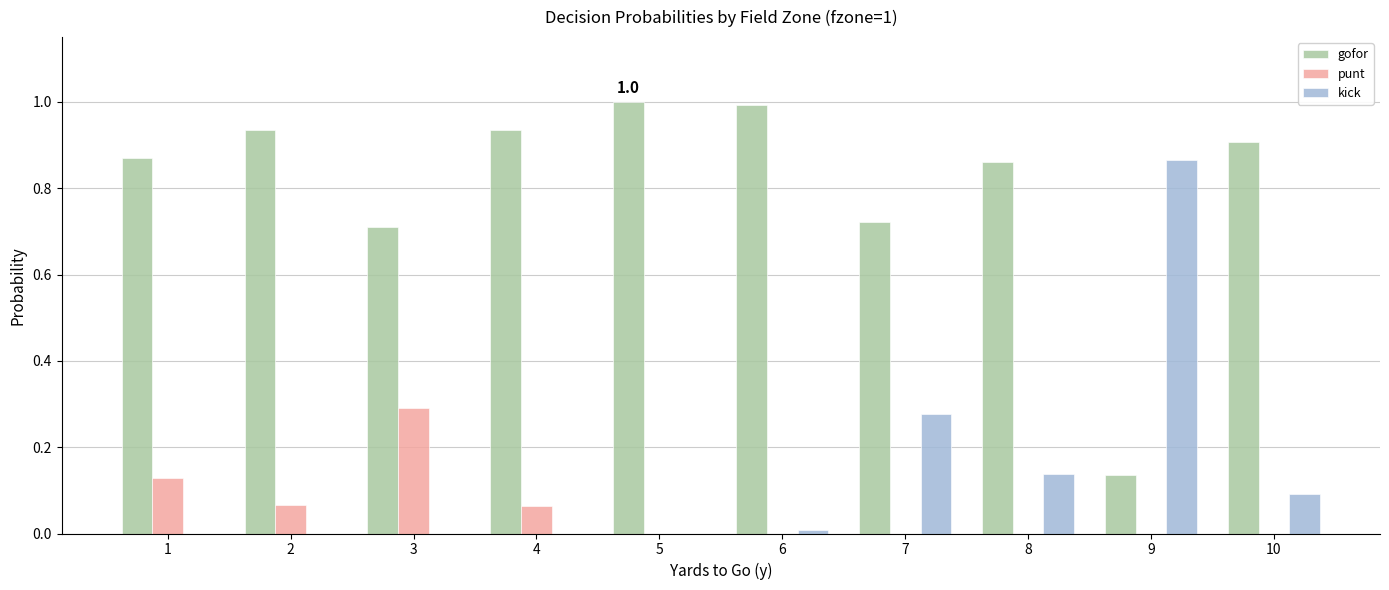

What is the sum of all kick values?

1.4